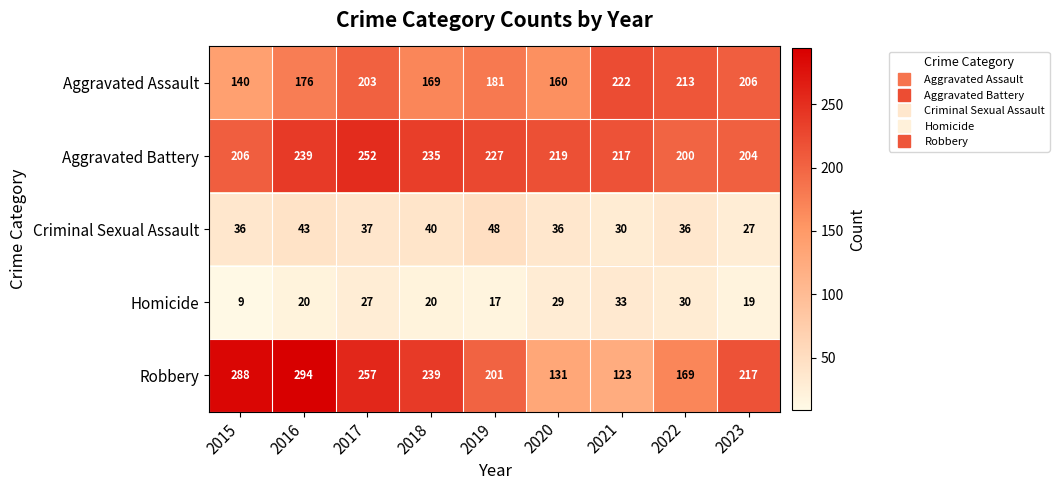

What is the difference between the highest and lowest values at 2023?

198